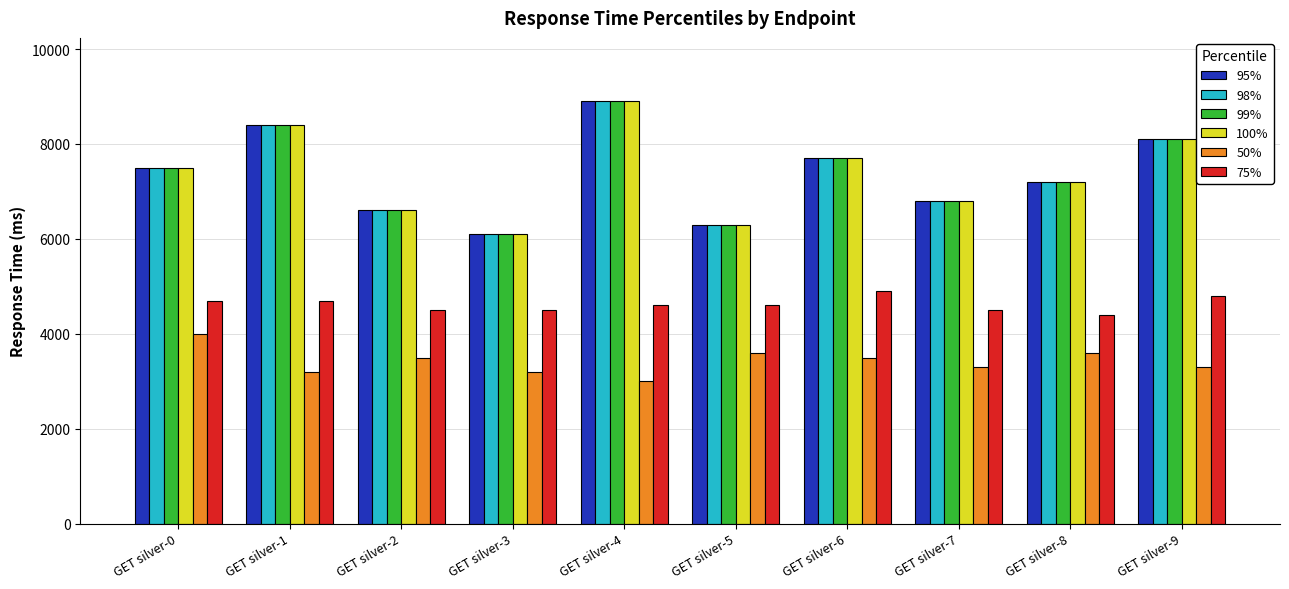

What is the sum of all 98% values?

73600